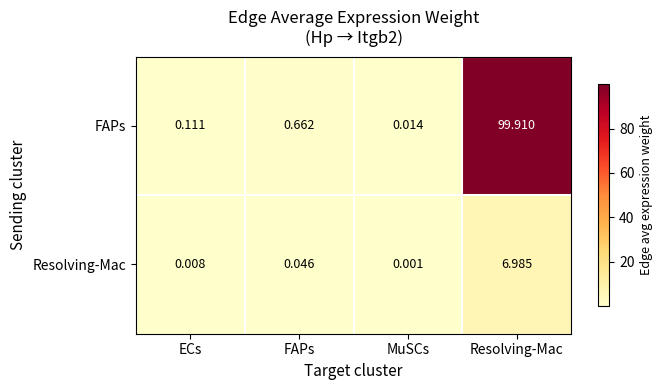

Rank the series by their maximum value, from highest to lowest.

FAPs, Resolving-Mac